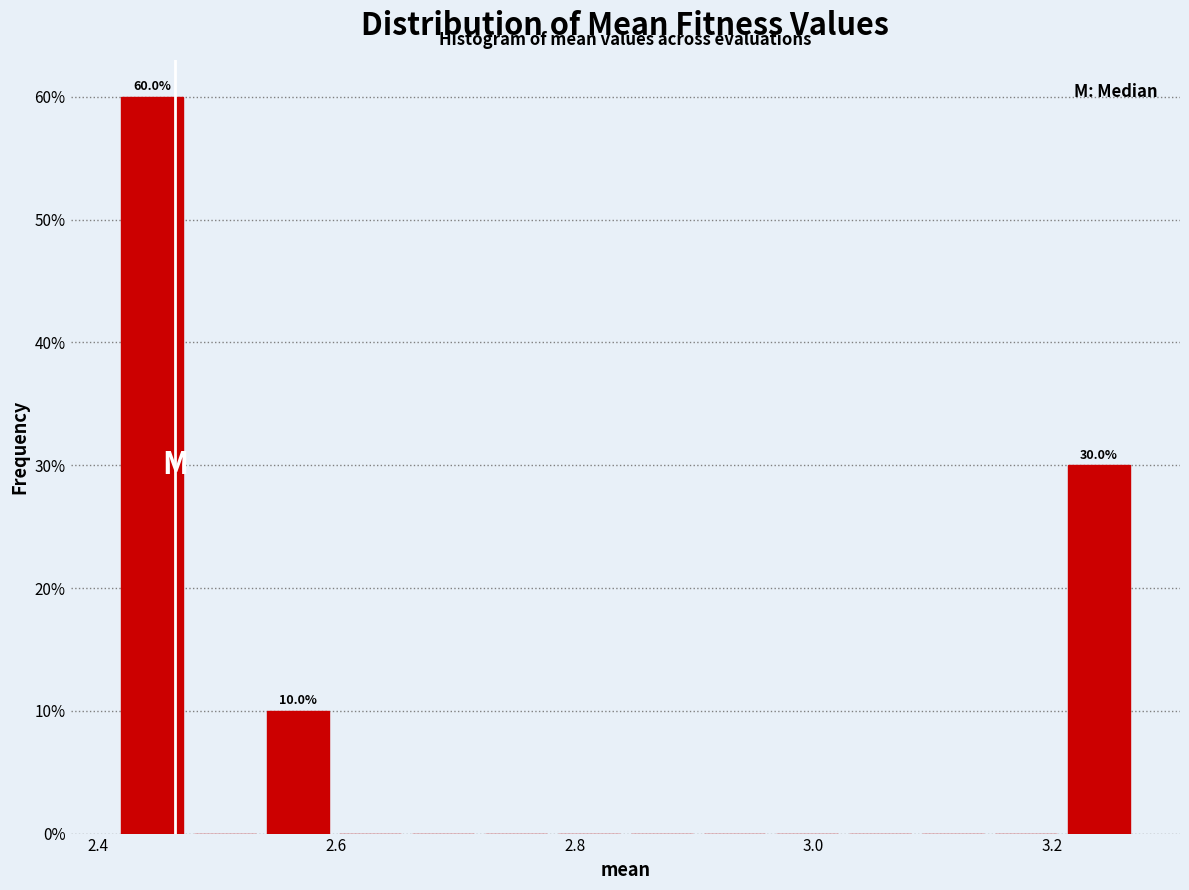

Around what value on the x-axis is the tallest bar? Give the approximate position of its centre, as read against the axis.

2.44